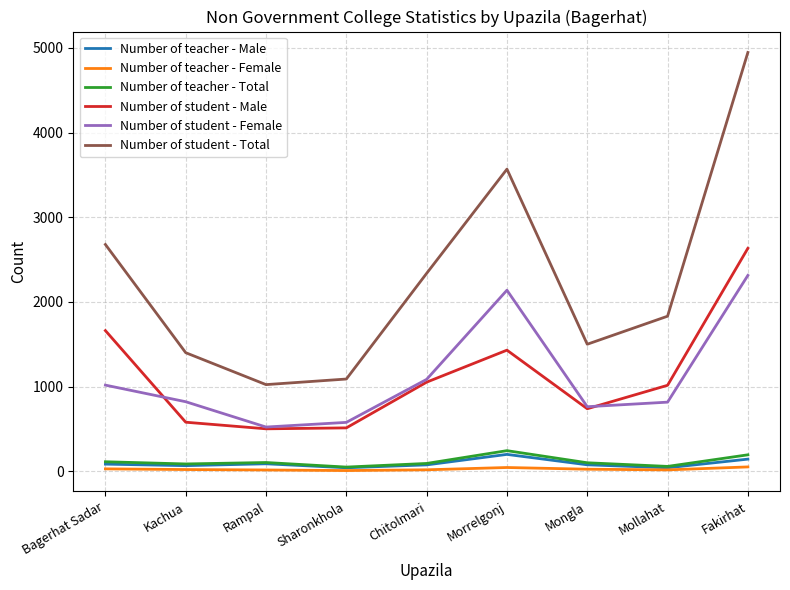

Between Chitolmari and Fakirhat, which series saw the biggest shift?

Number of student - Total